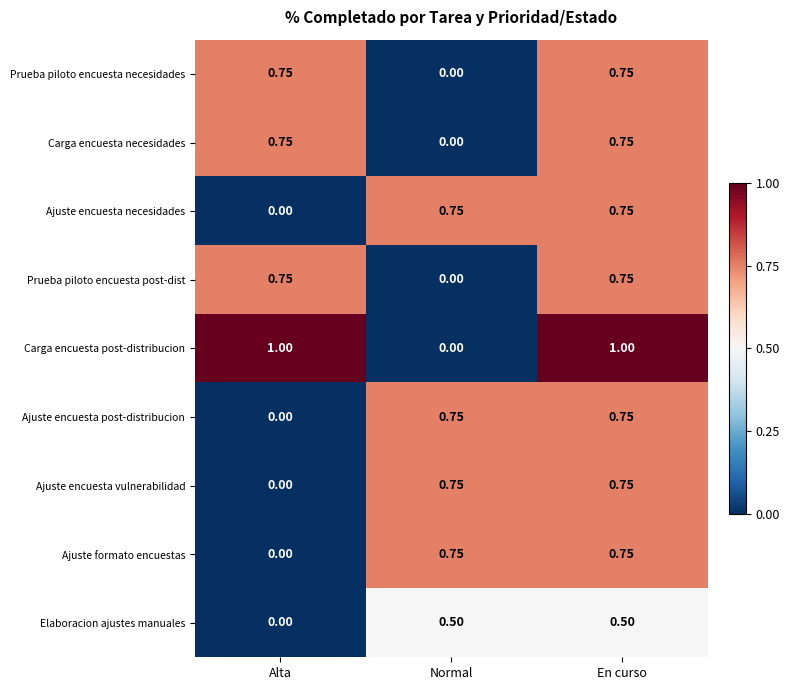

Which series has the largest total across all categories?

Carga encuesta post-distribucion